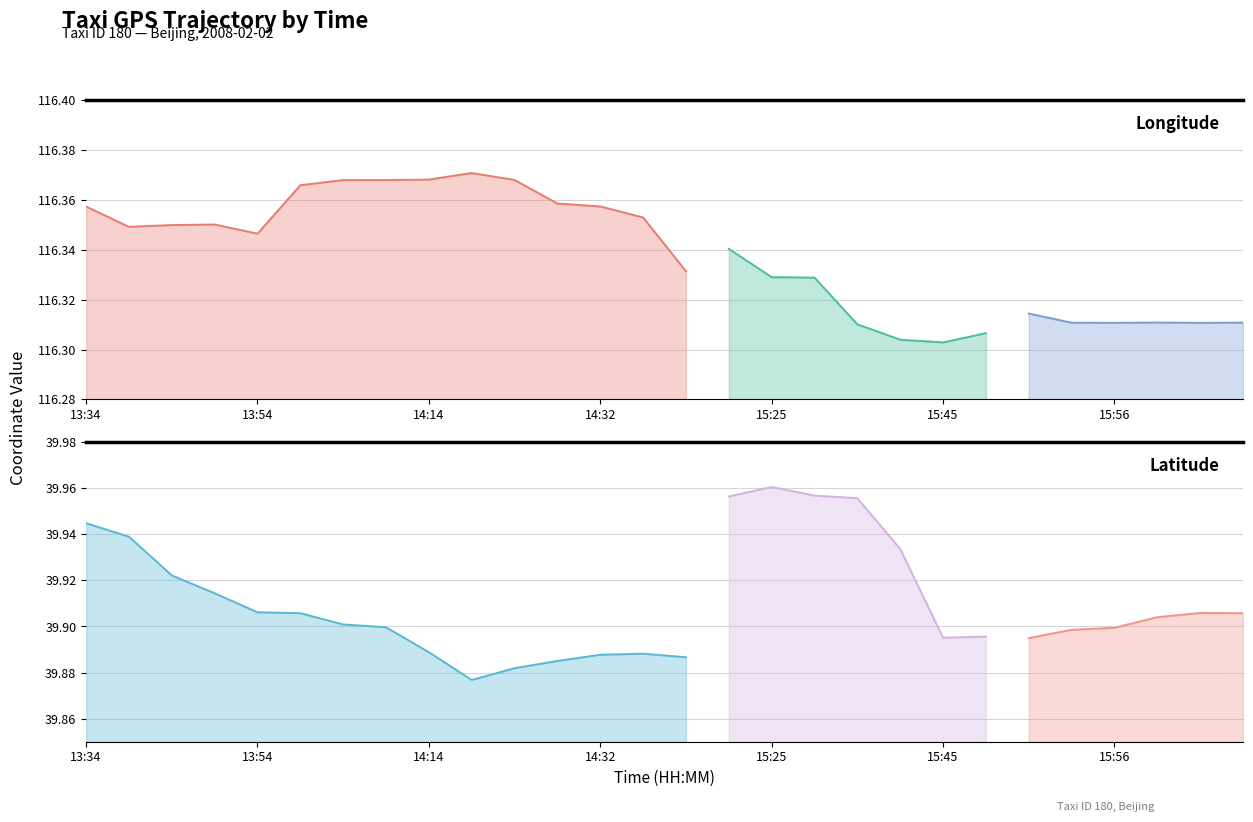

What is the lowest value of the lon series?

116.3